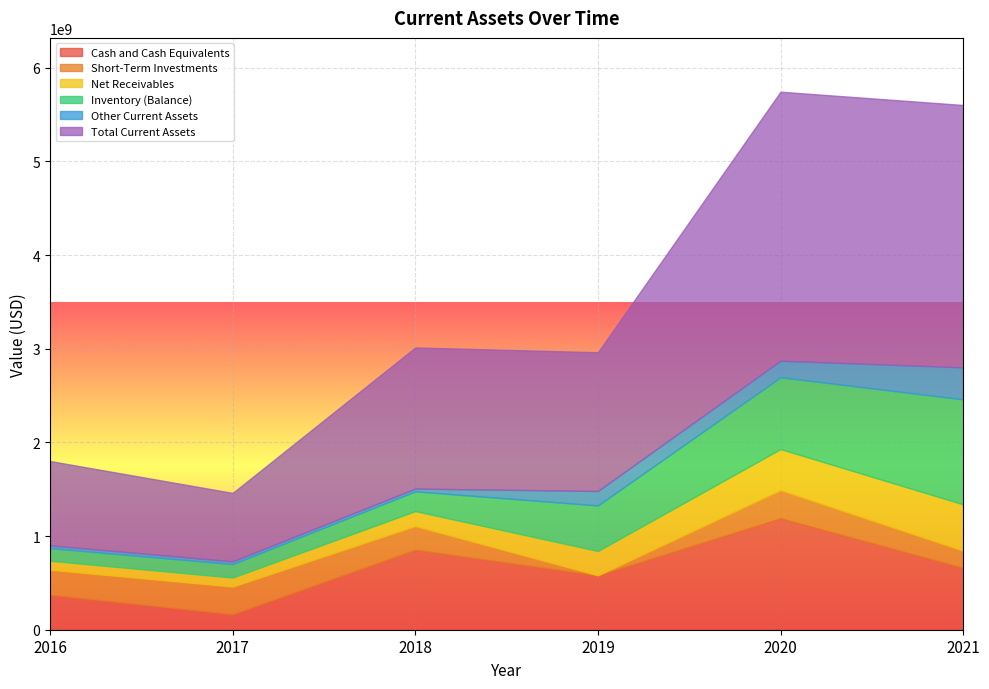

The Other Current Assets series shows 29740000 at 2017. True or false?

True